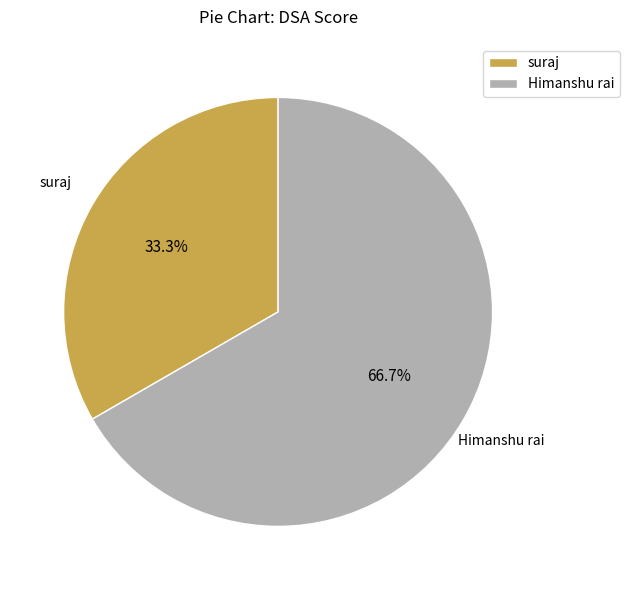

The suraj slice represents 33% of the pie. True or false?

True